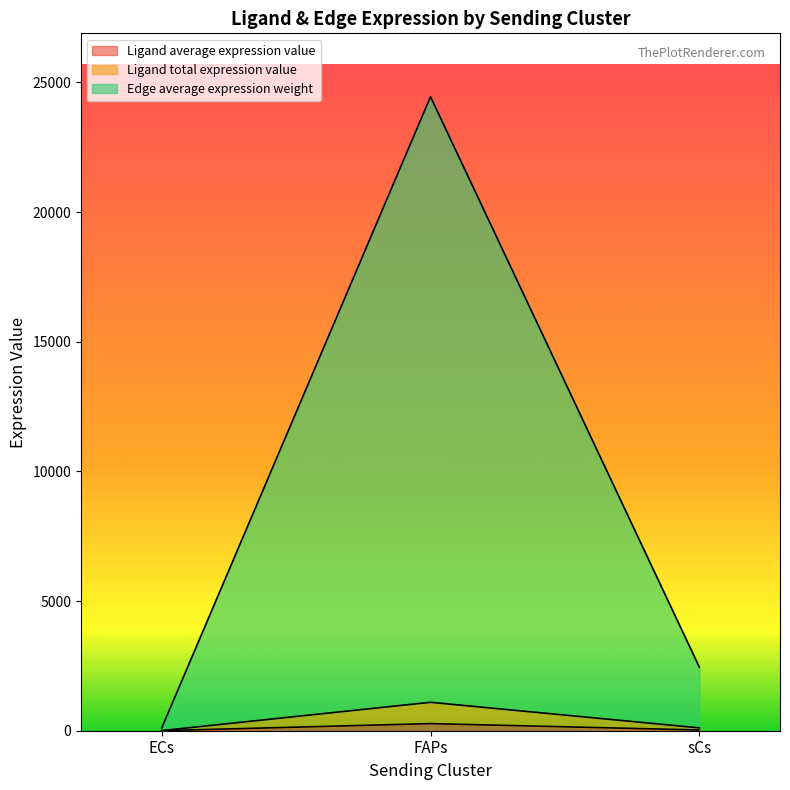

Which series has the widest spread of values?

Edge average expression weight